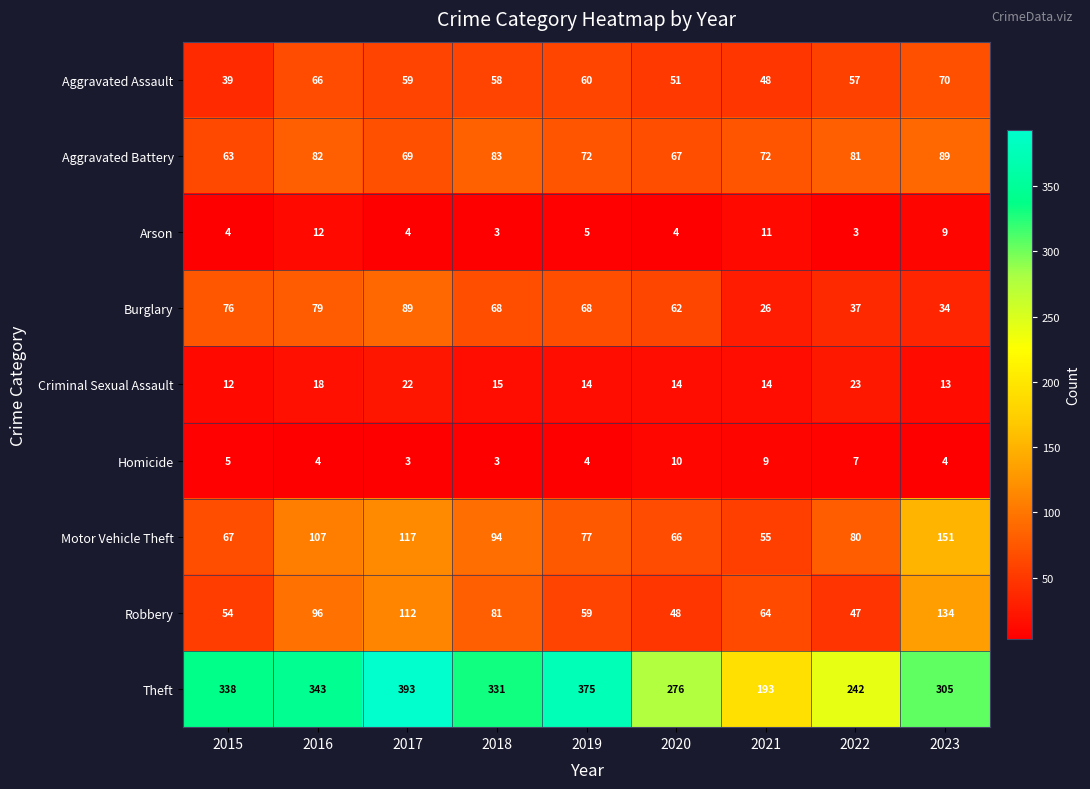

What is the sum of all Burglary values?

539